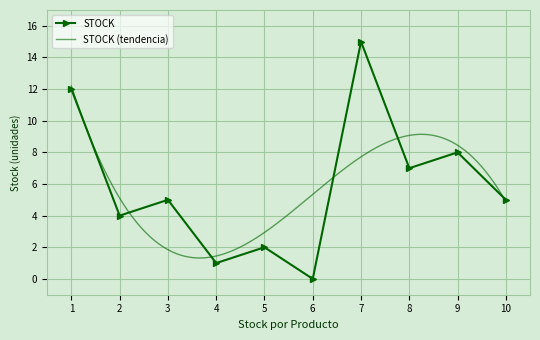

Is this an area chart (filled region under the line)?

No